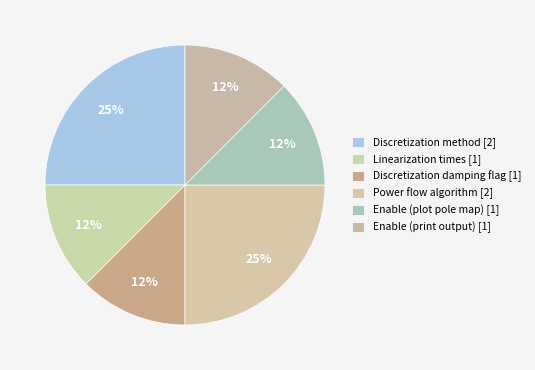

Count the number of slices in the pie.

6